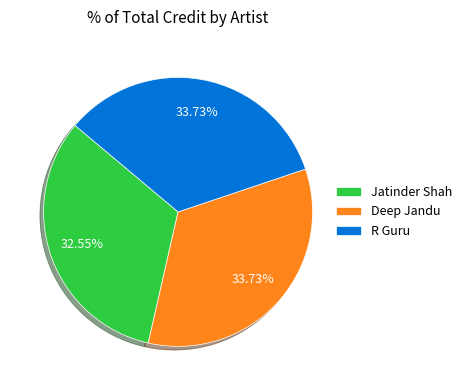

True or false: Deep Jandu accounts for 40% of the total.

False